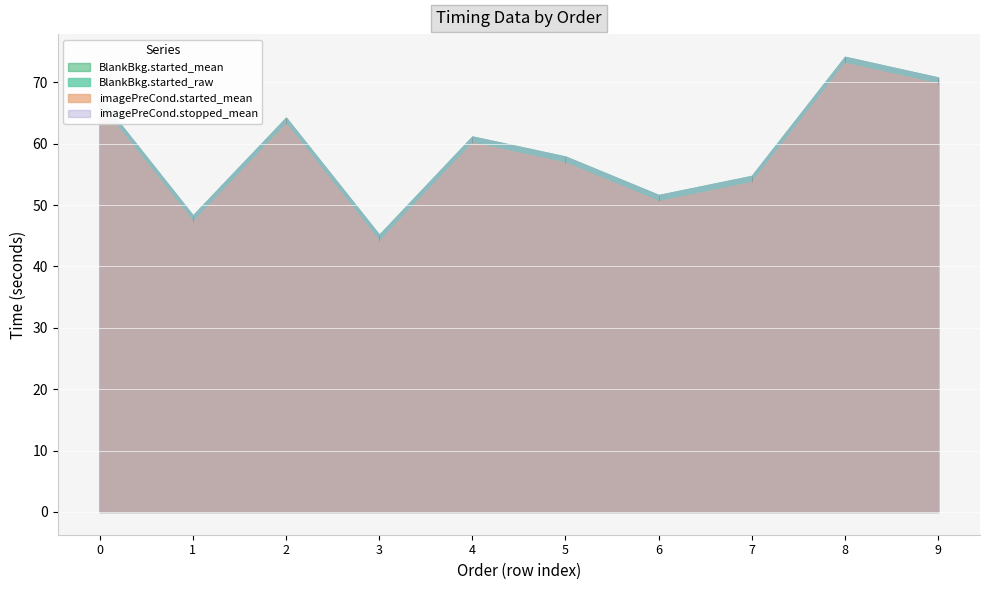

List the labels in order of imagePreCond.stopped_mean value, largest first.

8, 9, 0, 2, 4, 5, 7, 6, 1, 3